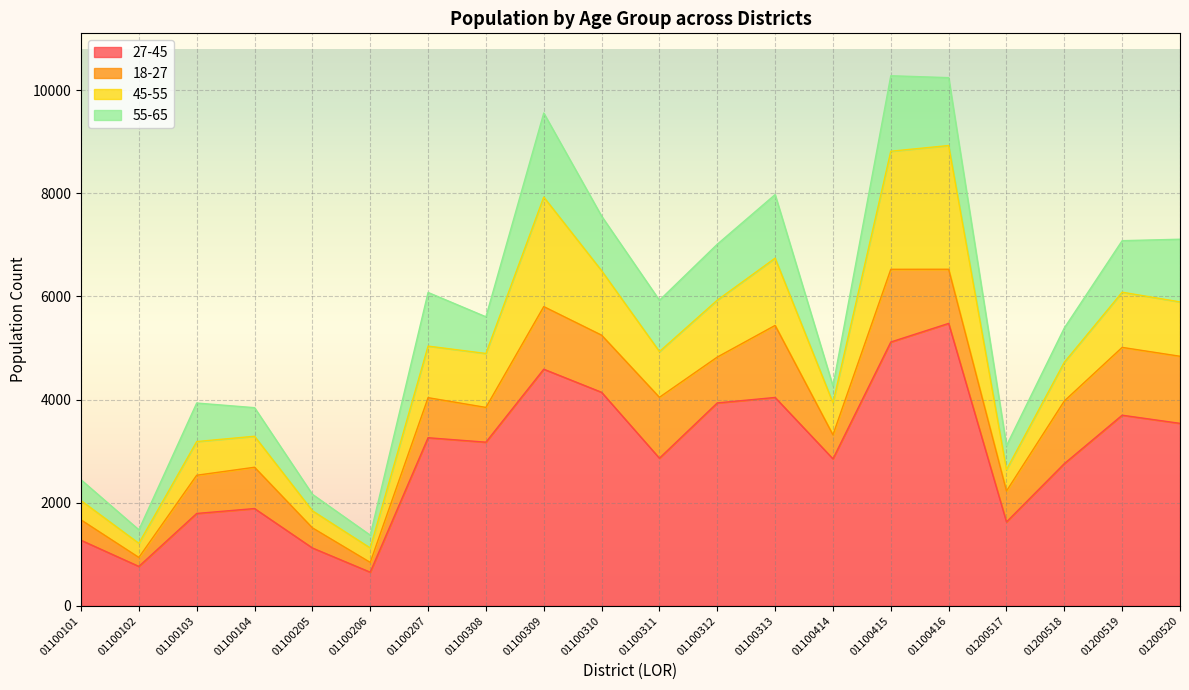

What is the value of the 27-45 point at the 12th from the left?

3934